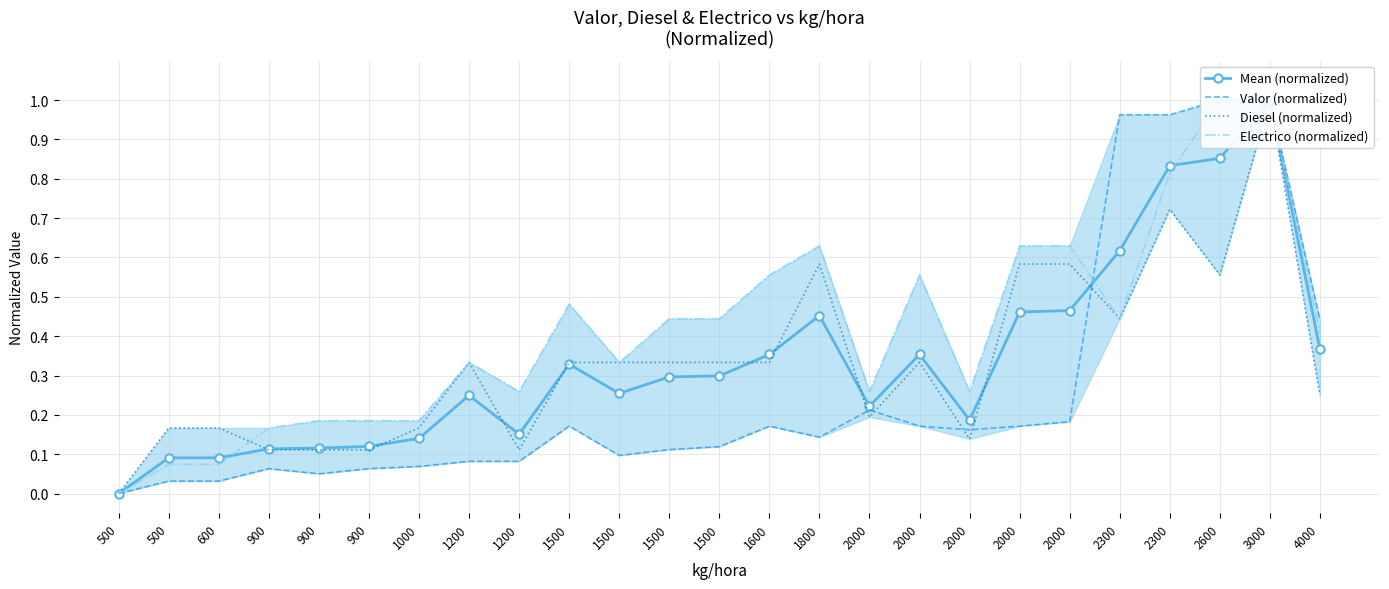

What is the value of the Electrico (normalized) point at the 3rd from the left?

0.1